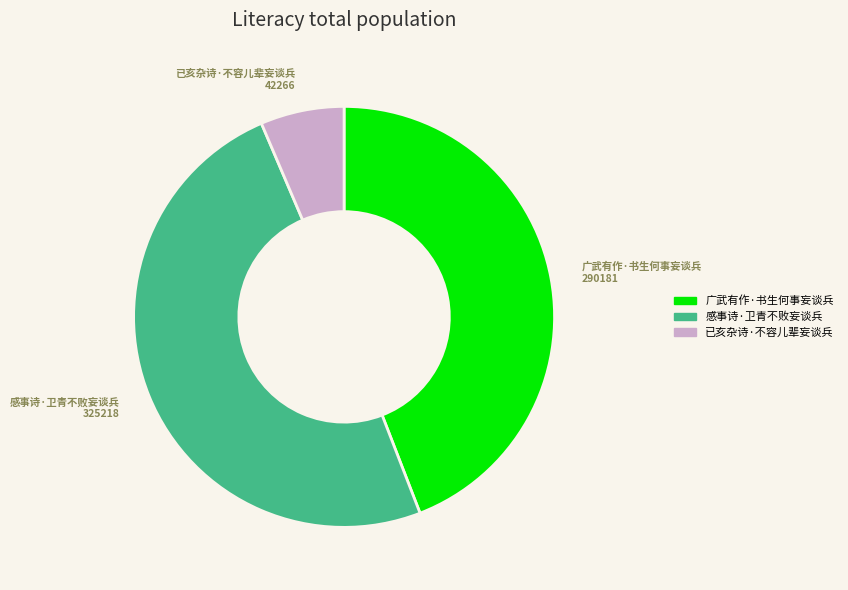

True or false: 广武有作·书生何事妄谈兵 accounts for 58% of the total.

False